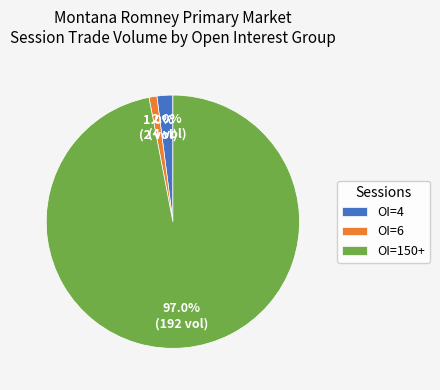

What is the smallest slice in the pie chart?

OI=6